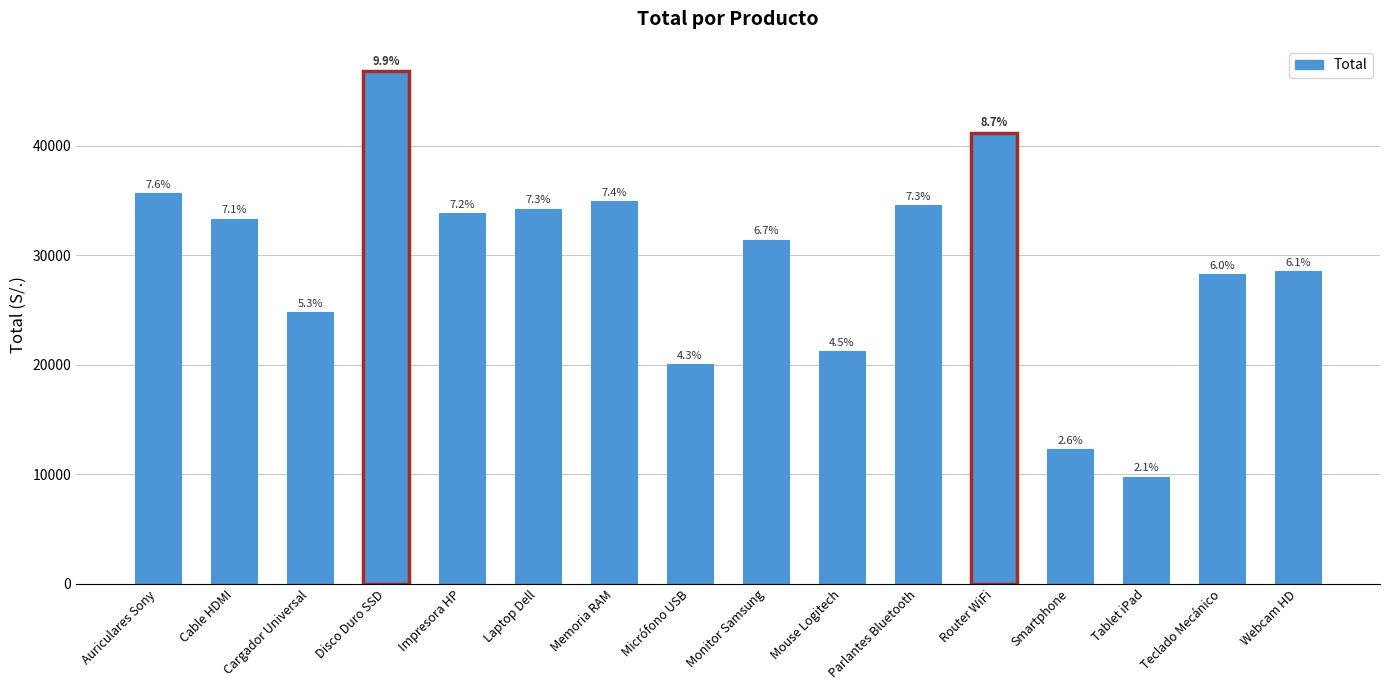

Does the chart contain any negative values?

No